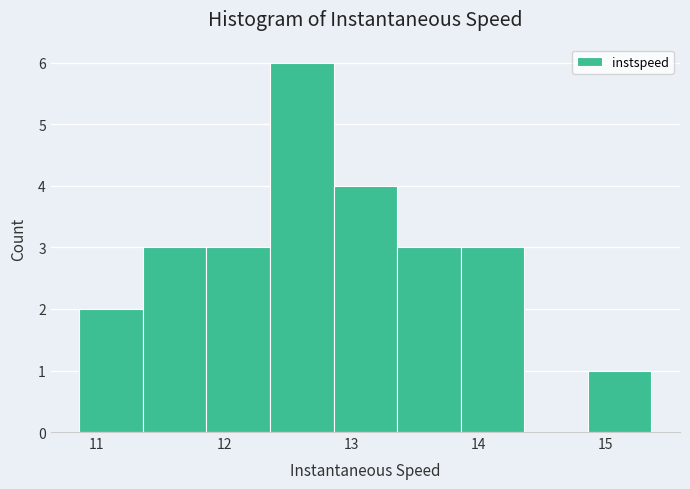

How tall is the bar that spans 13.9 to 14.4 on the x-axis? Neither the bar edges nor the heights are printed on the chart, so give them approximately, as read against the axes.

3